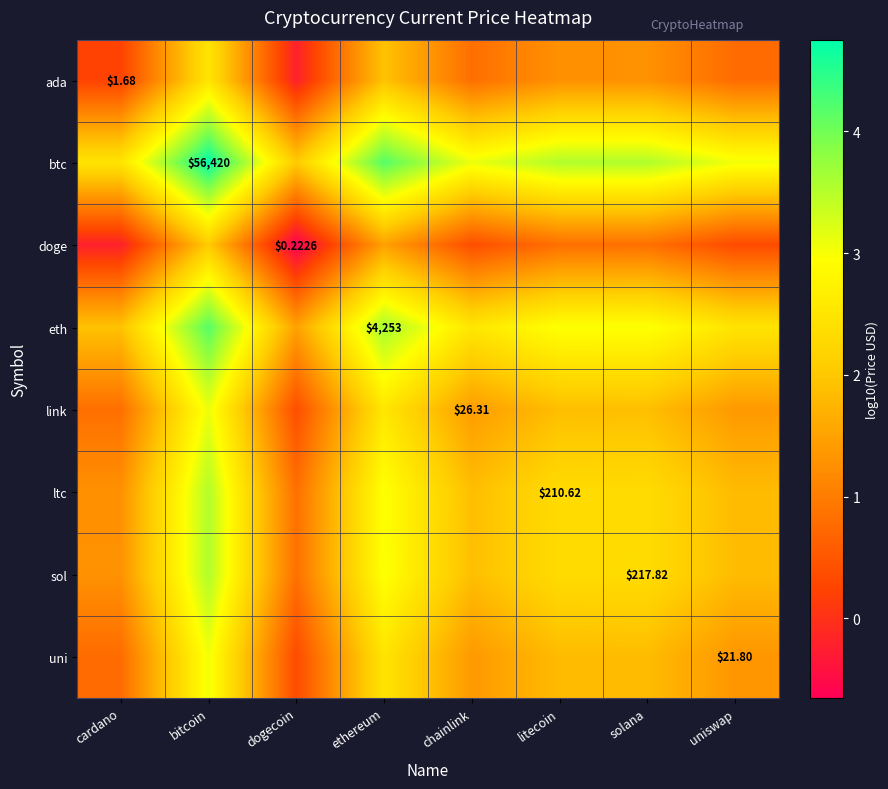

Count the number of data series in this chart.

8